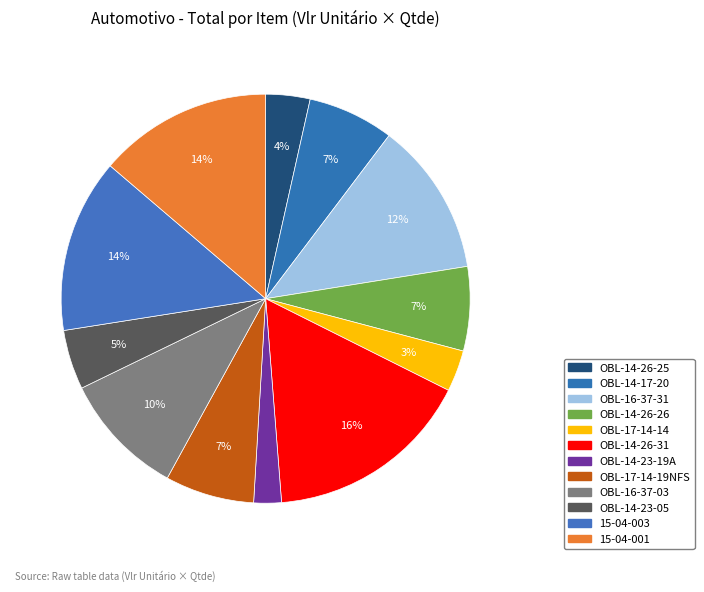

Is it true that OBL-14-23-19A is 10% of the pie?

False